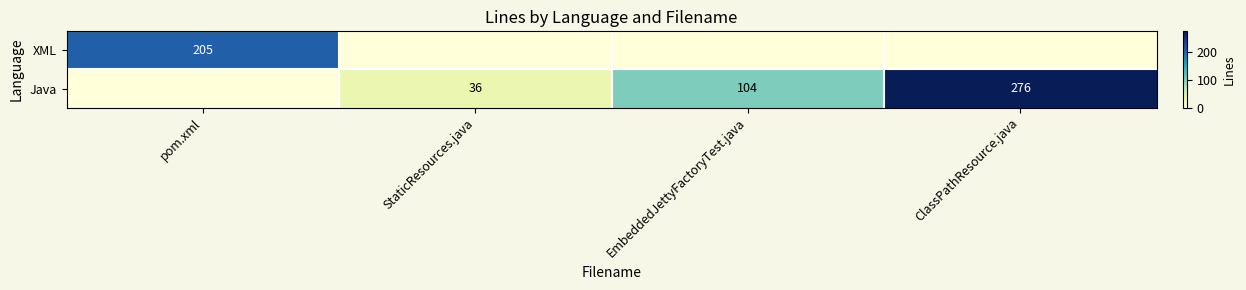

The Java series shows 104 at EmbeddedJettyFactoryTest.java. True or false?

True